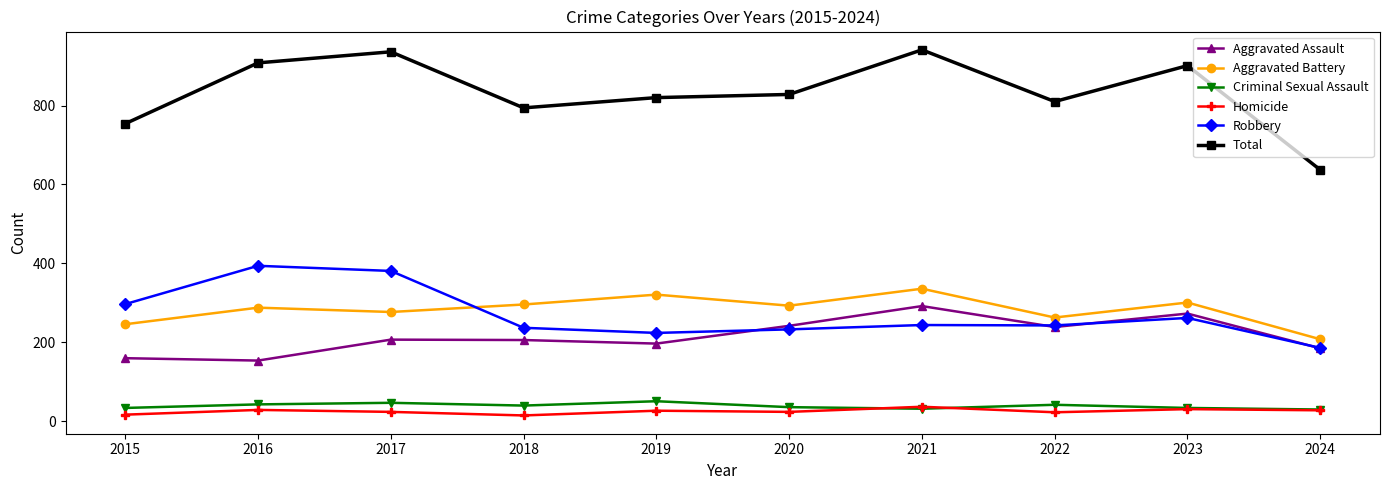

True or false: Total and Aggravated Assault intersect in this chart.

False